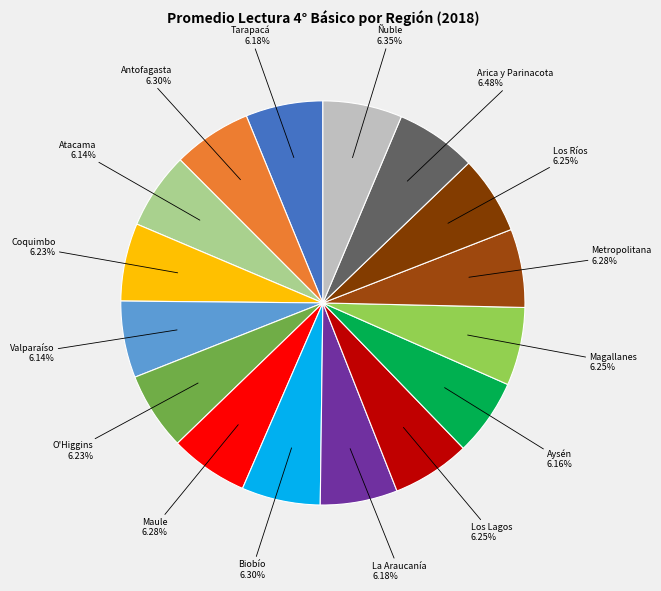

Do Magallanes and Aysén together represent more than half of the pie?

No